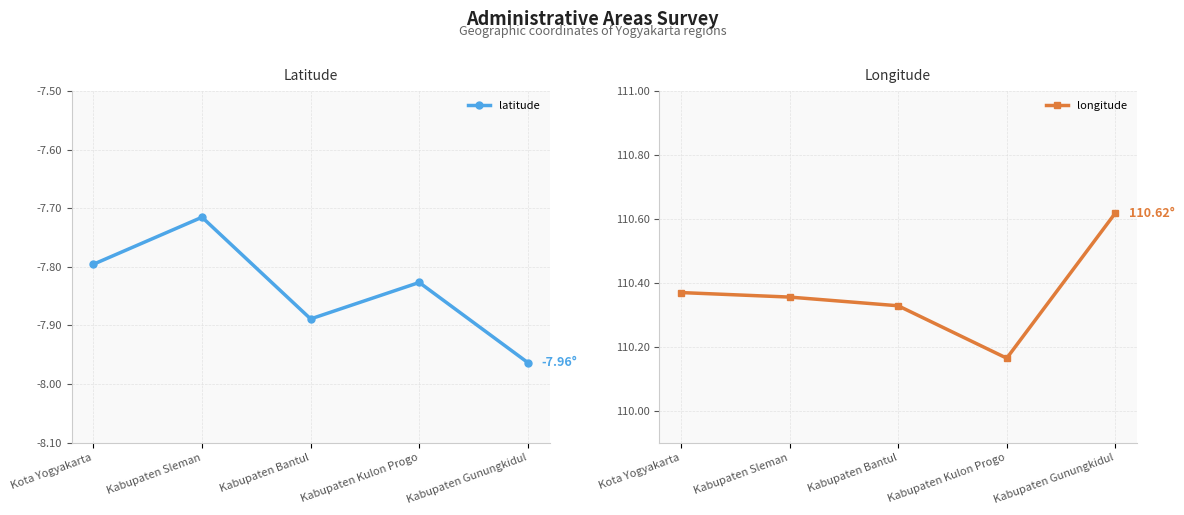

The longitude series shows 51.7 at Kabupaten Bantul. True or false?

False